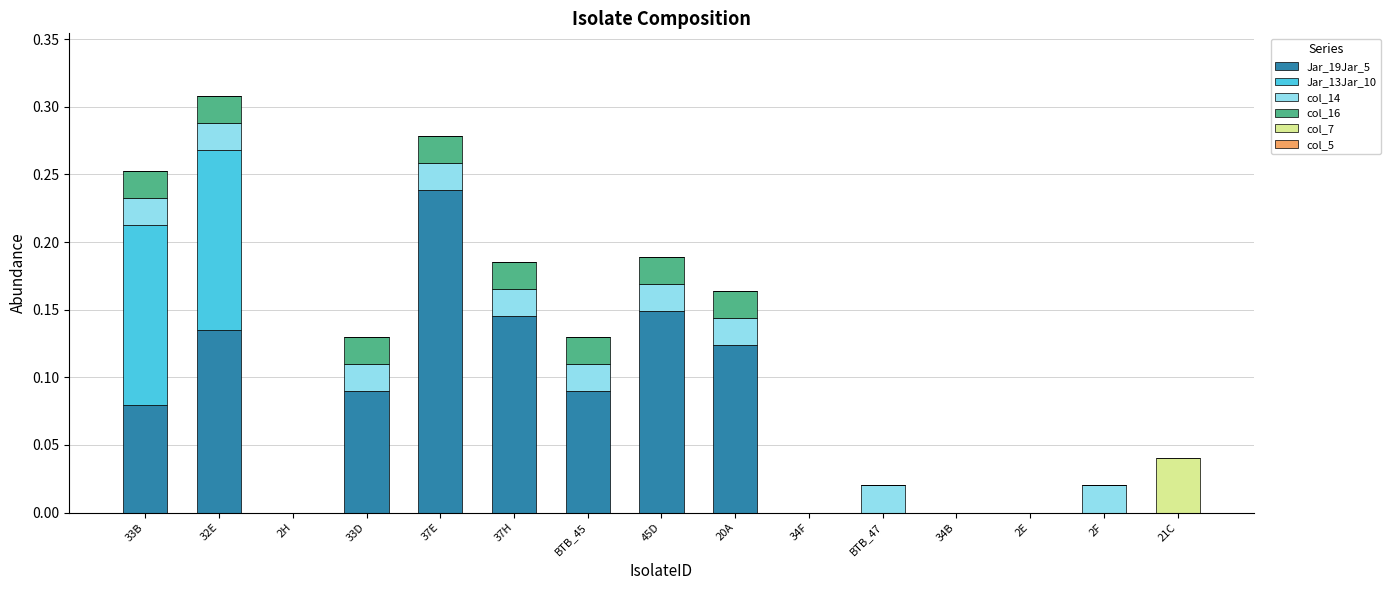

Which category has the highest value in the Jar_19Jar_5 series?

37E